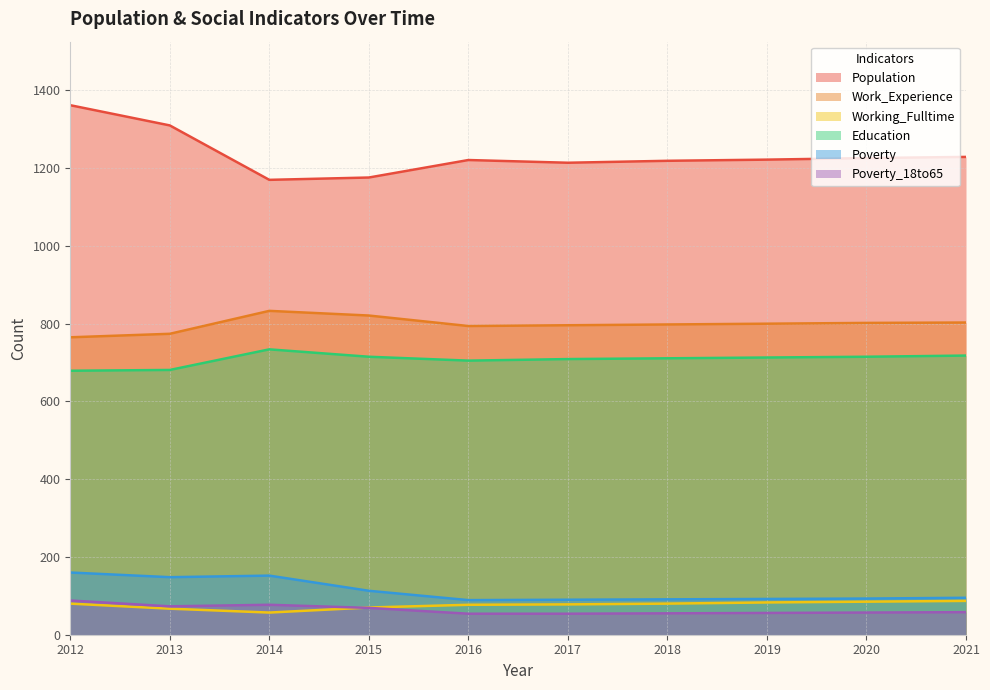

True or false: Poverty and Population intersect in this chart.

False